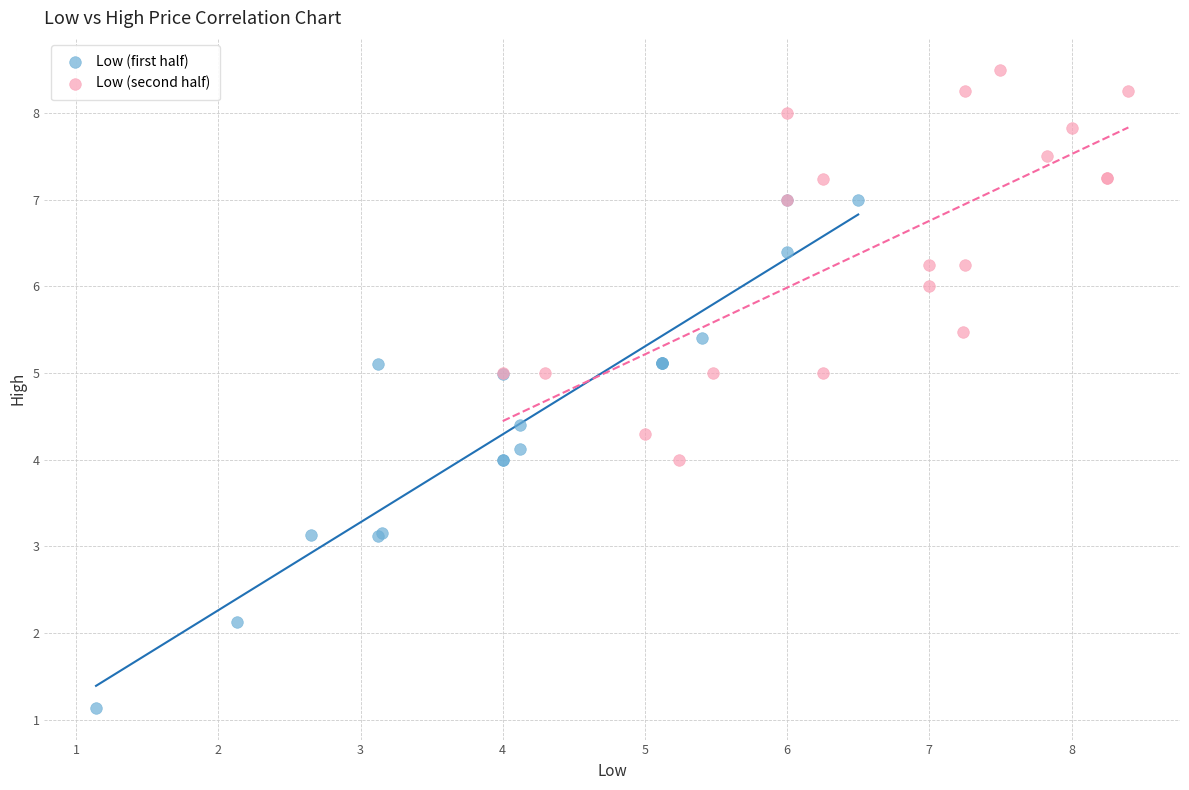

Which series reaches the maximum Y coordinate?

Low (second half)